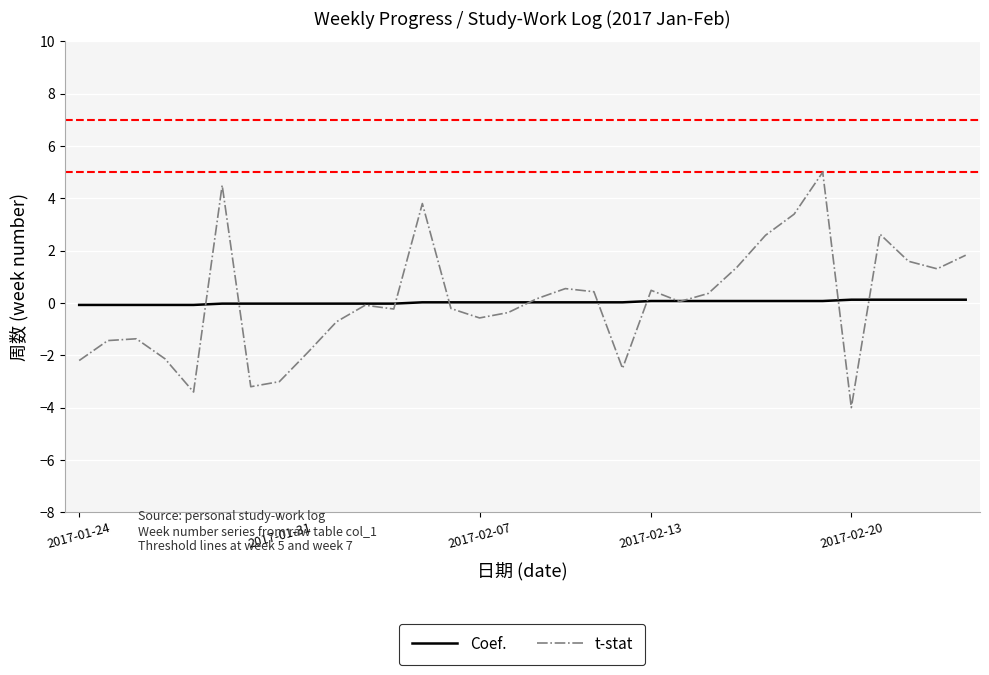

Which series has the widest spread of values?

t-stat